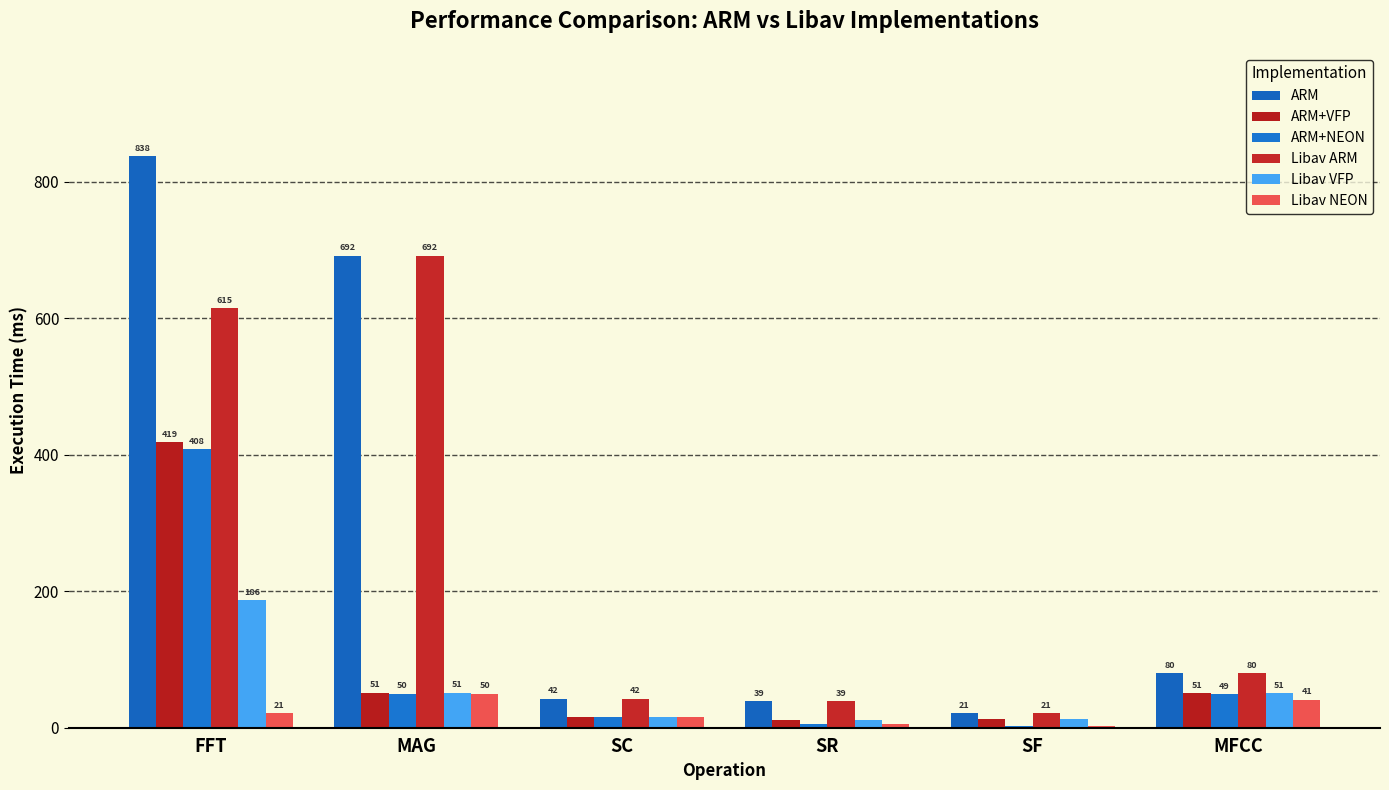

How many bars are there in each group?

6